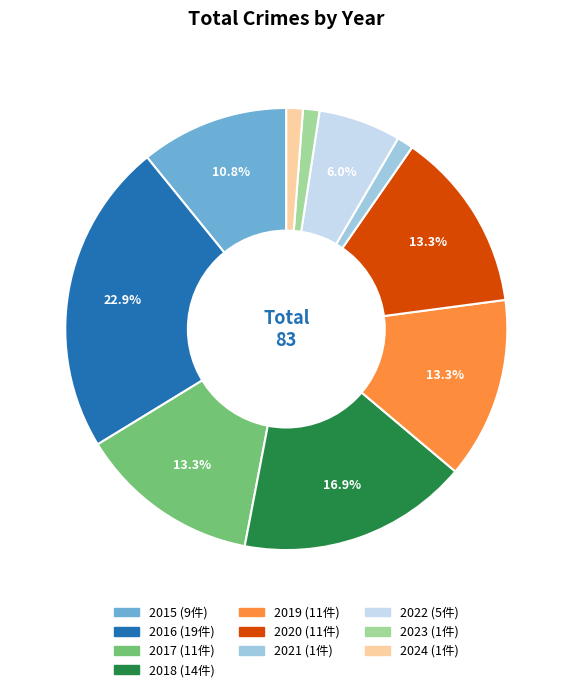

Between 2016 and 2023, which is larger?

2016